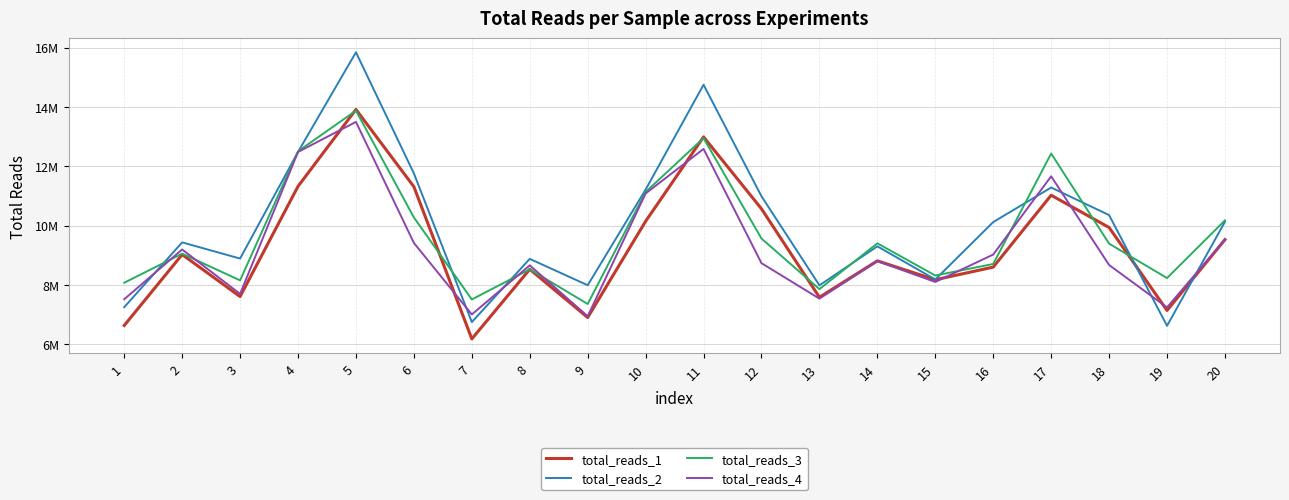

Does the chart have visible grid lines?

Yes